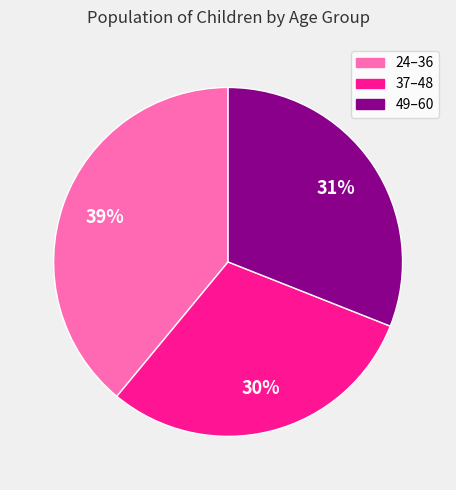

To the nearest percent, what is the combined percentage of 37–48 and 49–60?

61%